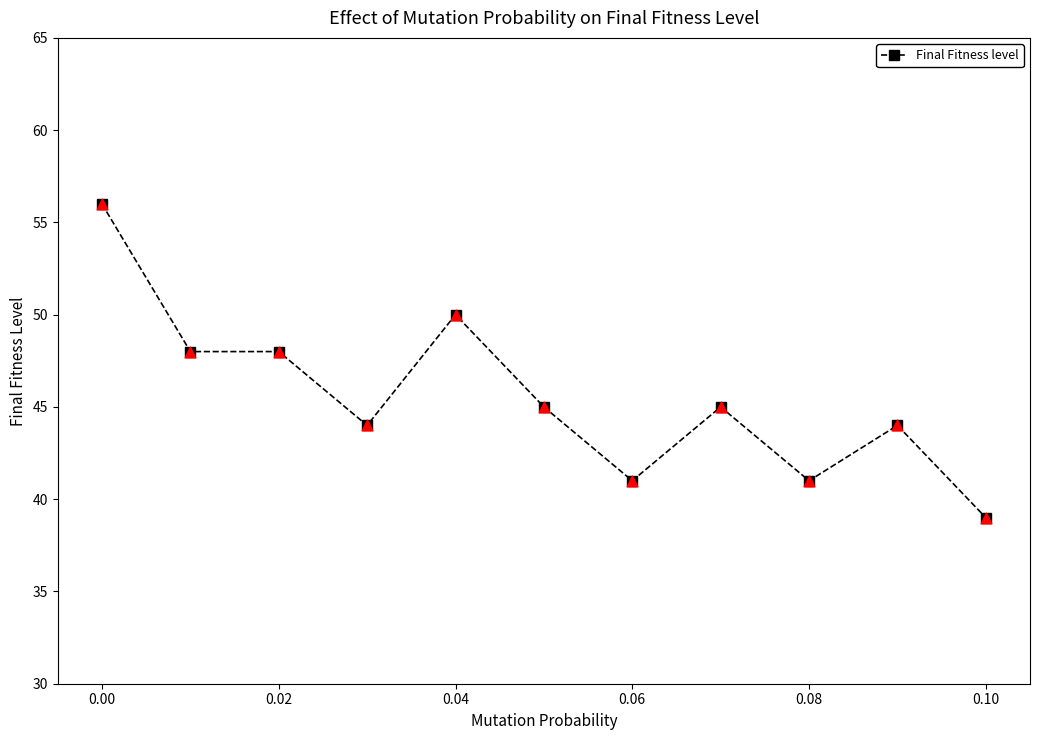

What is the smallest value displayed?

39